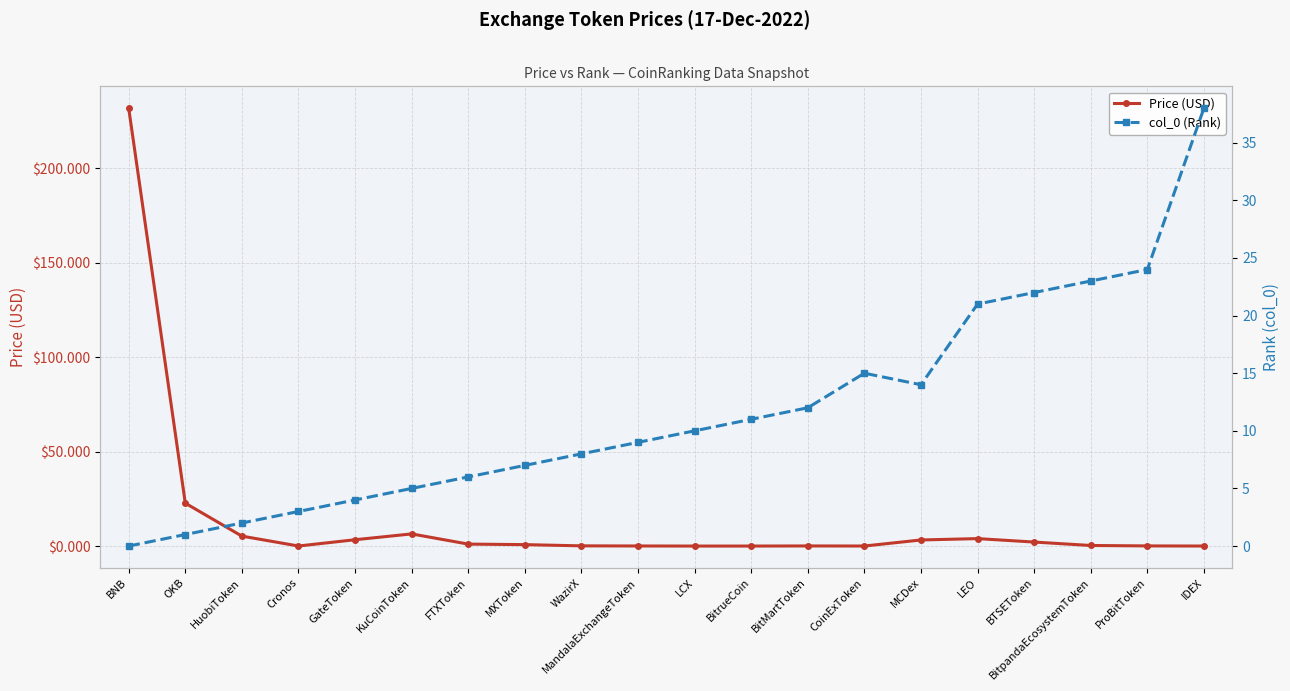

Which series has the largest total across all categories?

Price (USD)